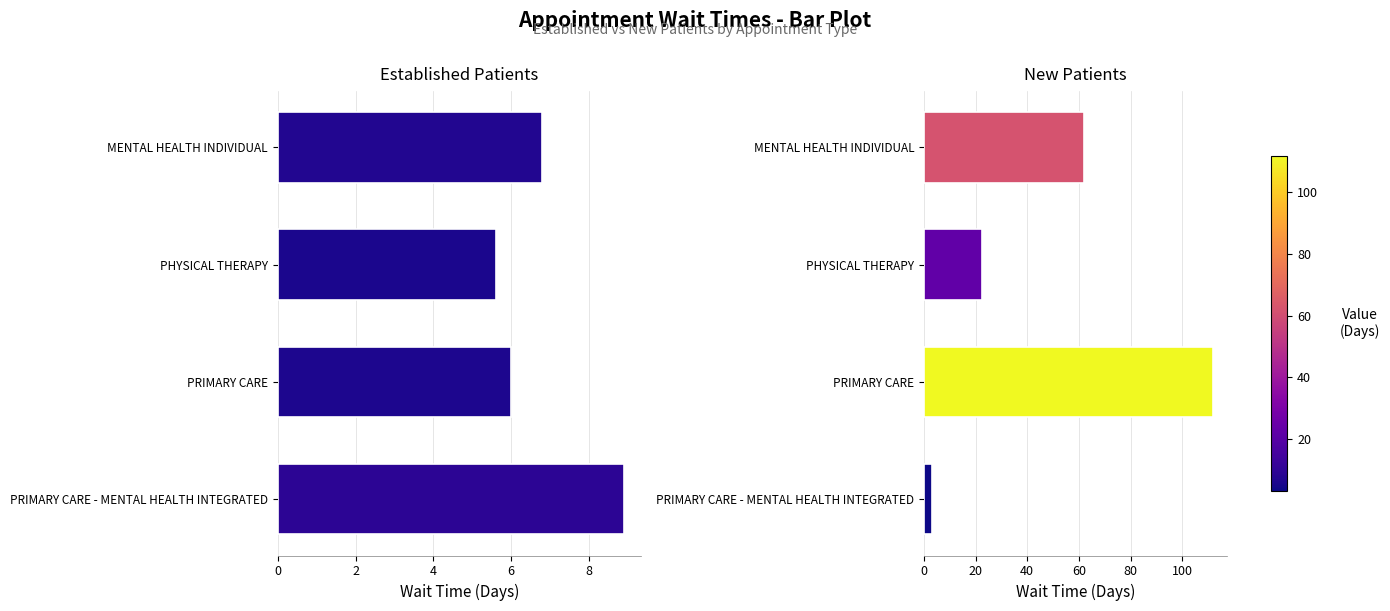

Read the EstablishedPatients value at MENTAL HEALTH INDIVIDUAL.

6.8